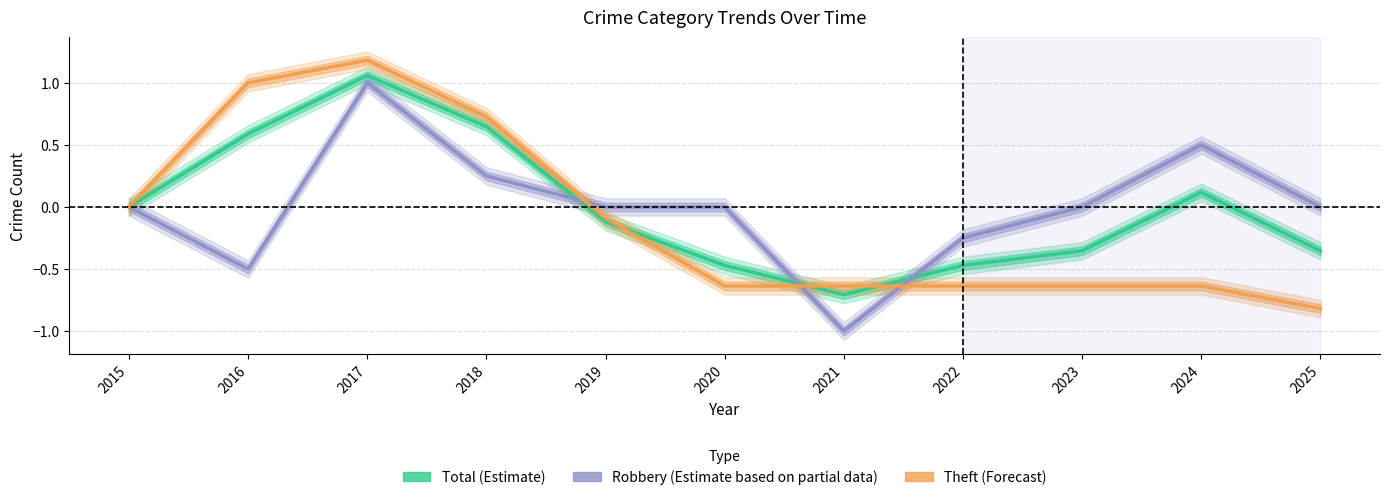

Reading left to right, transcribe all the data shown in this chart.

Total: 0.0	0.6	1.1	0.6	-0.1	-0.5	-0.7	-0.5	-0.4	0.1	-0.4
Robbery: 0.0	-0.5	1.0	0.2	0.0	0.0	-1.0	-0.2	0.0	0.5	0.0
Theft: 0.0	1.0	1.2	0.7	-0.1	-0.6	-0.6	-0.6	-0.6	-0.6	-0.8